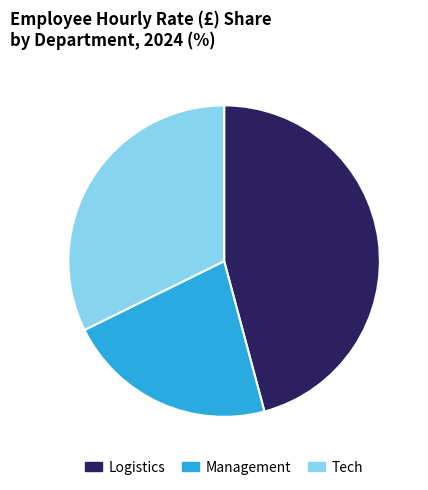

What is the ratio of the value at Logistics to the value at Tech?

1.4